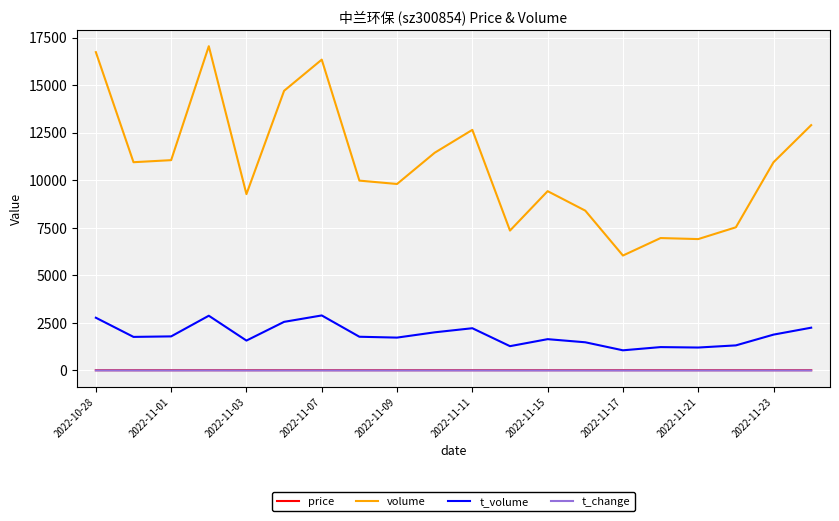

Which series has the largest total across all categories?

volume